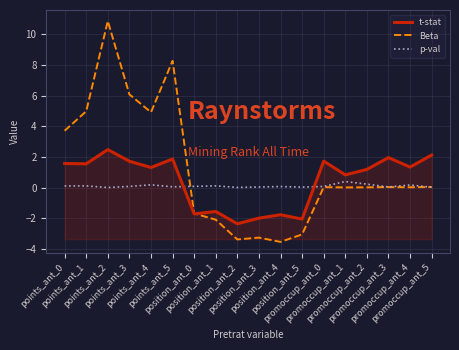

What is the sum of the Beta values at promoccup_ant_3 and position_ant_0?

-1.6